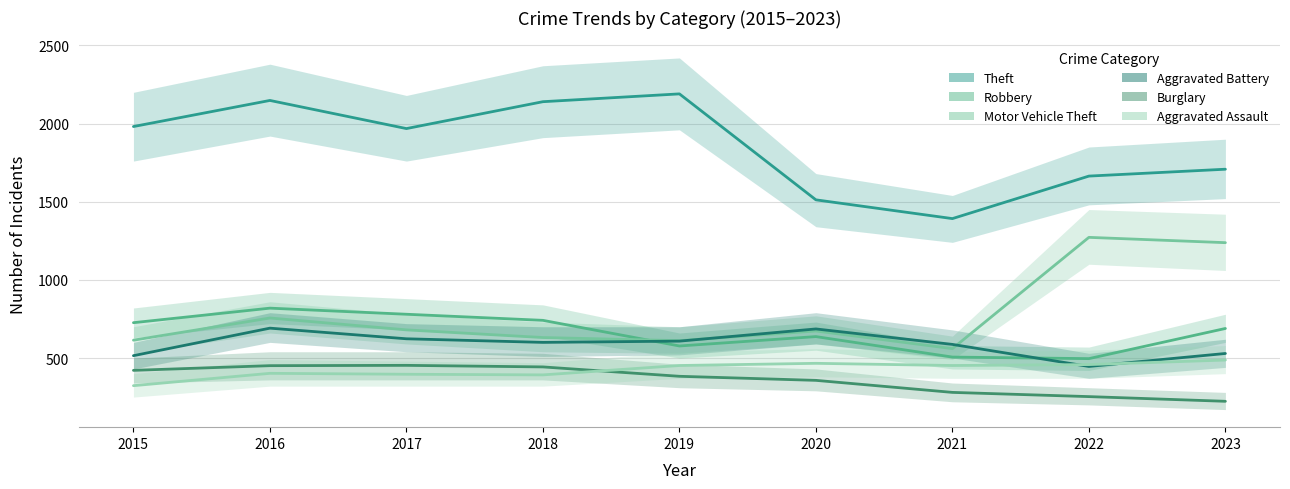

Which label corresponds to the largest value in the chart?

2019